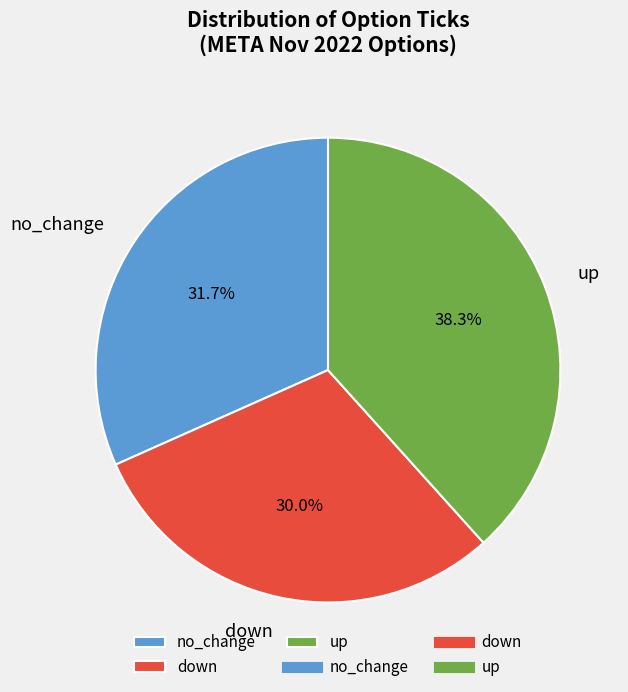

Rank the categories by value from highest to lowest.

up, no_change, down